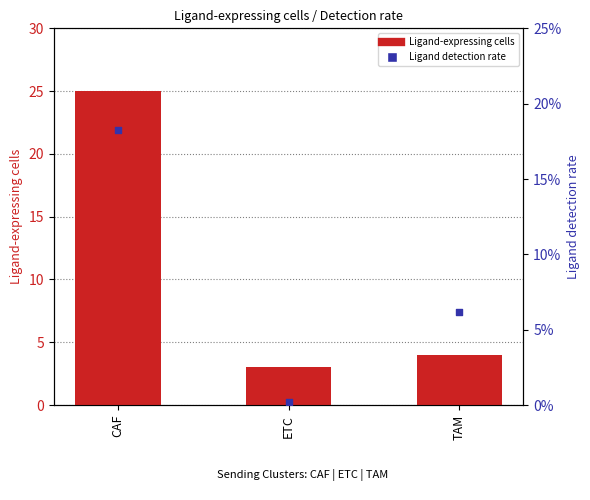

At how many categories does at least one series exceed 23?

1